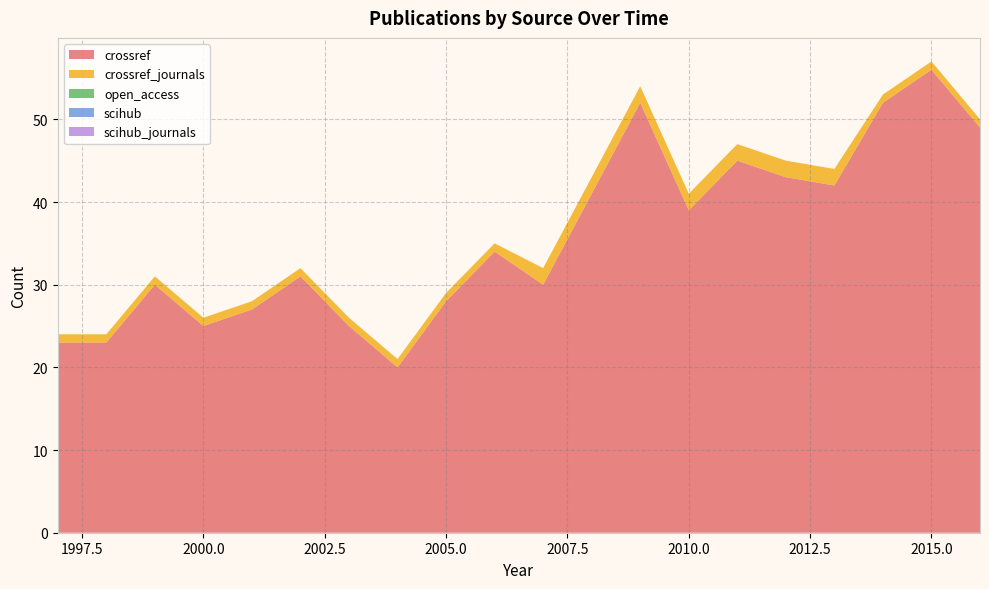

Reading right to left, what are all the values shown in this chart?

crossref: 49	56	52	42	43	45	39	52	41	30	34	28	20	25	31	27	25	30	23	23
crossref_journals: 1	1	1	2	2	2	2	2	2	2	1	1	1	1	1	1	1	1	1	1
open_access: 0	0	0	0	0	0	0	0	0	0	0	0	0	0	0	0	0	0	0	0
scihub: 0	0	0	0	0	0	0	0	0	0	0	0	0	0	0	0	0	0	0	0
scihub_journals: 0	0	0	0	0	0	0	0	0	0	0	0	0	0	0	0	0	0	0	0